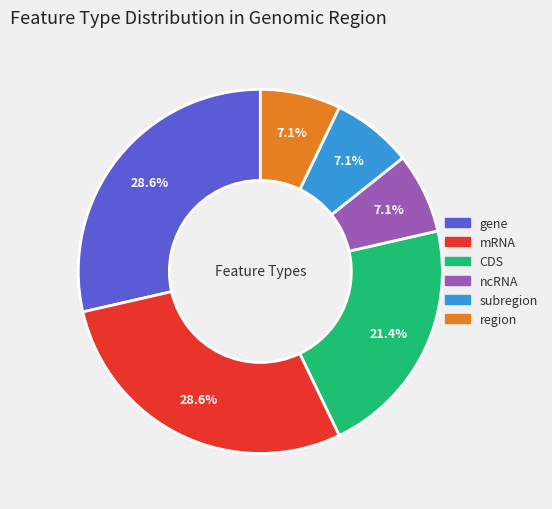

Which has a higher value, subregion or gene?

gene